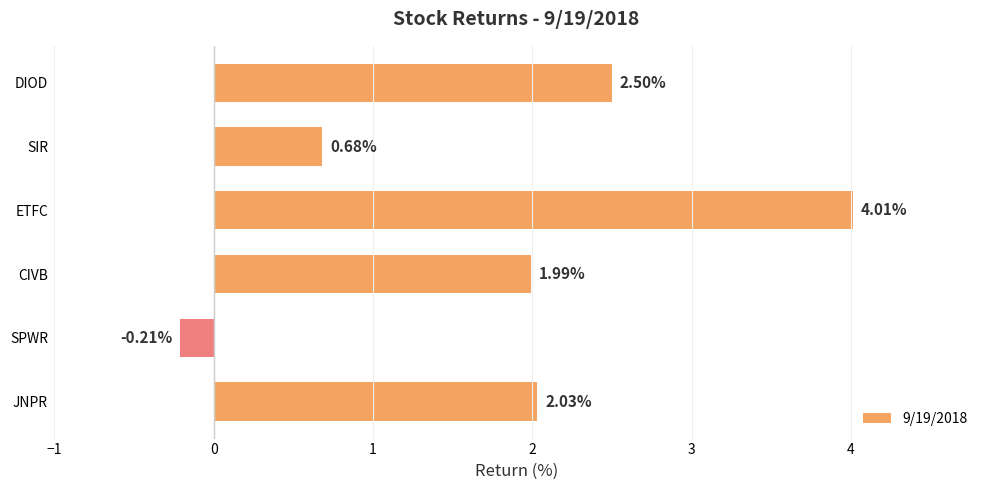

Between SPWR and DIOD, which is larger?

DIOD